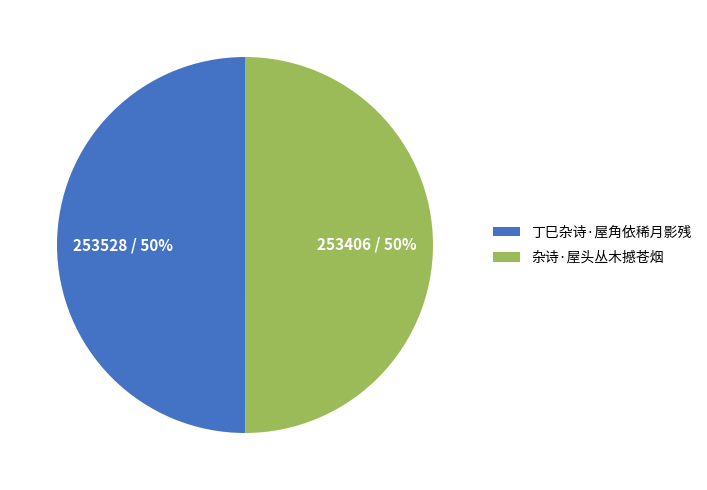

Approximately how many times larger is the value at 杂诗·屋头丛木撼苍烟 compared to 丁巳杂诗·屋角依稀月影残?

1.0